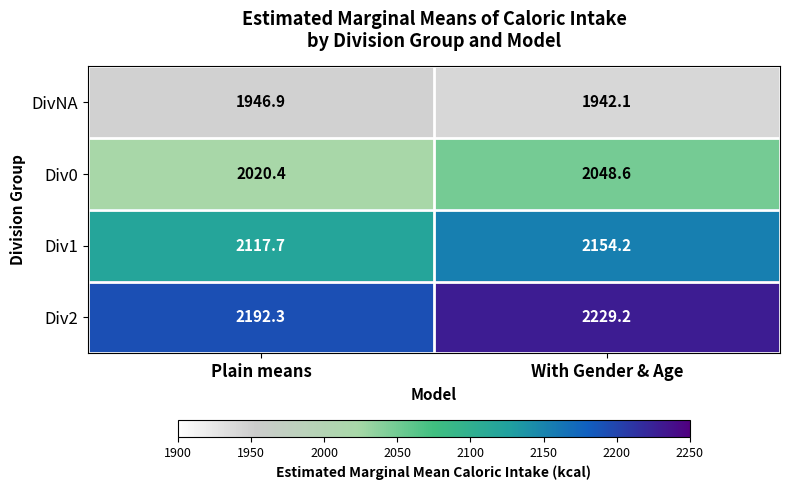

What is the difference between the Div2 values at Plain means and With Gender & Age?

36.9